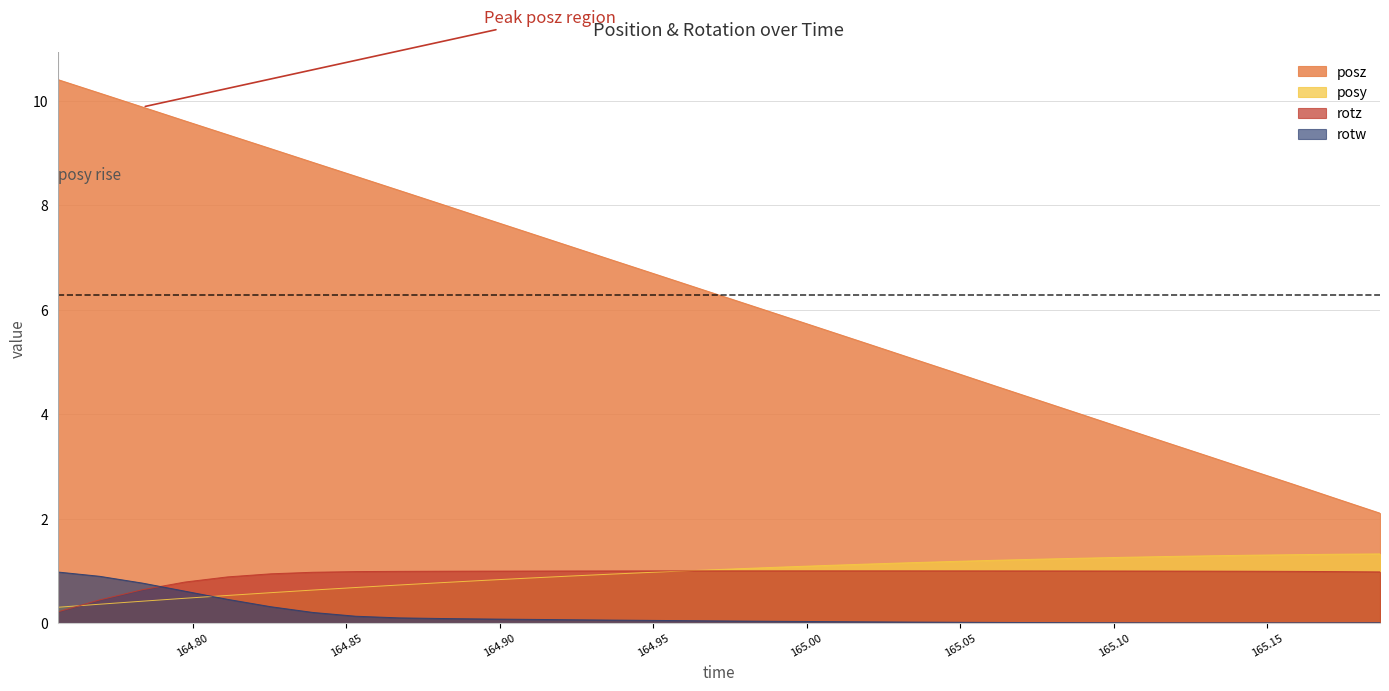

What is the total value across all series at 165.0339?

7.2